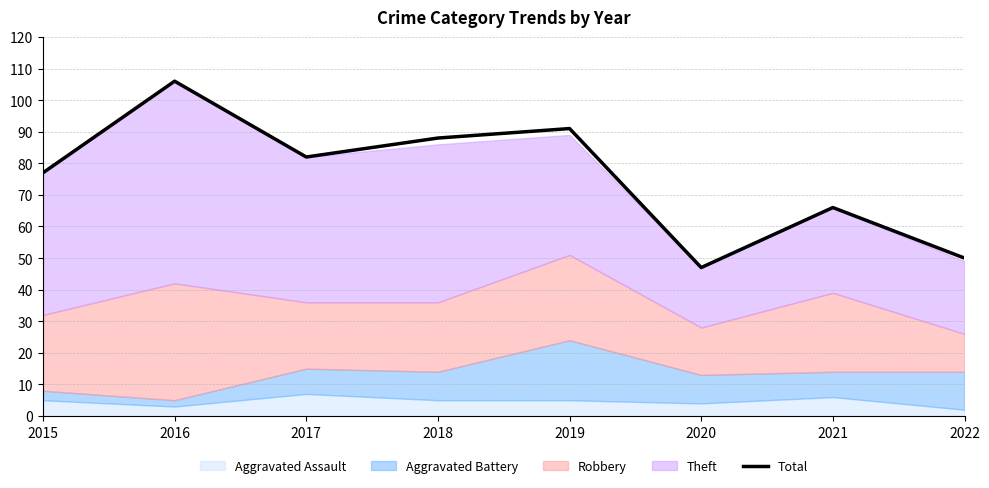

The chart shows a value of 132 at 2017. True or false?

False